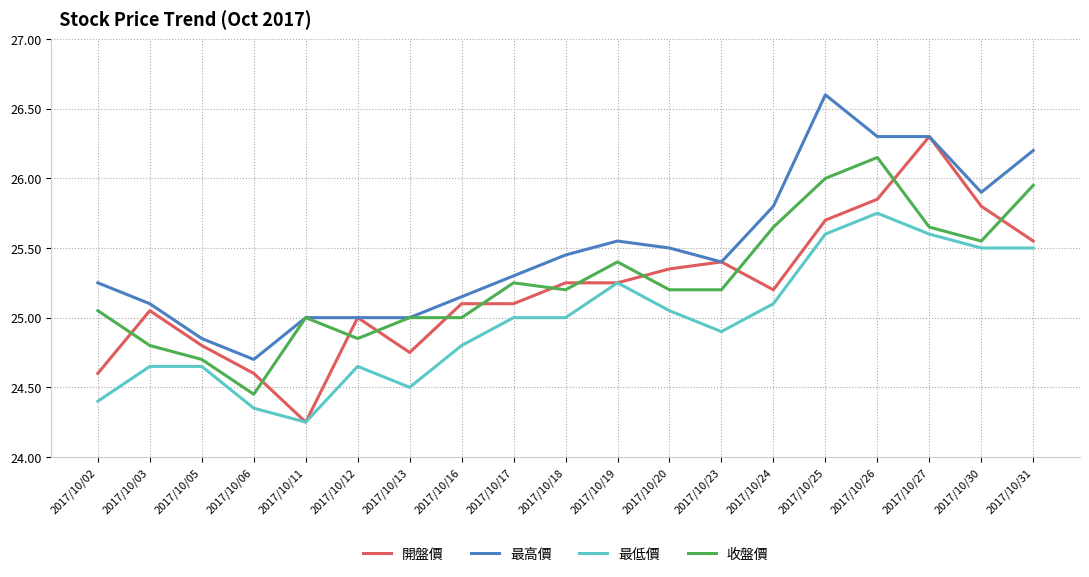

Which series changed the most between 2017/10/11 and 2017/10/25?

最高價